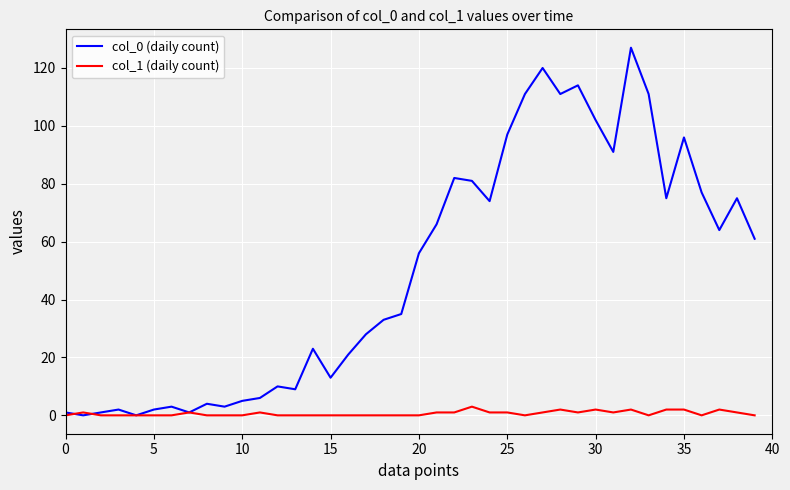

List the series in order of their overall mean, lowest first.

col_1 (daily count), col_0 (daily count)